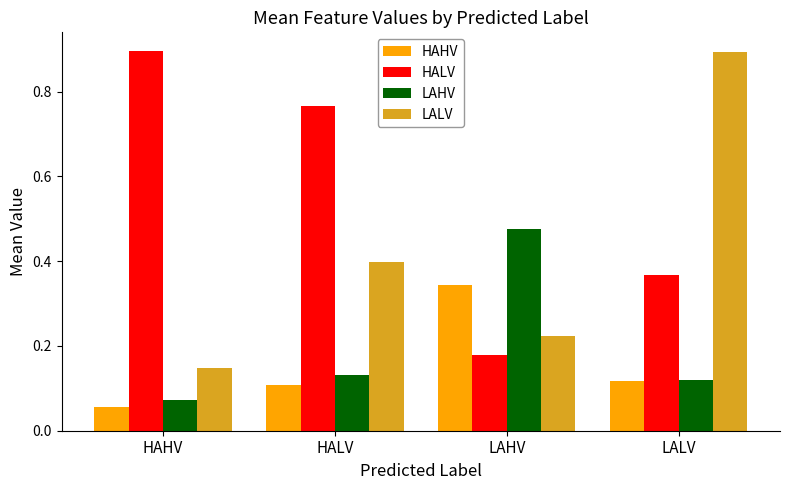

How many groups of bars are there?

4